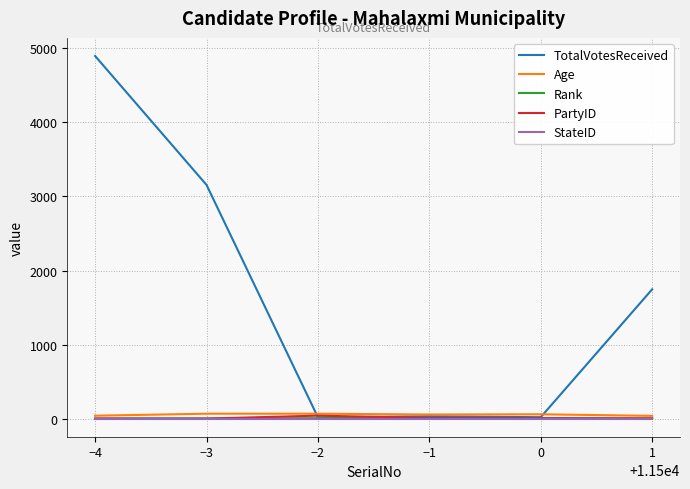

The StateID series shows 1 at 0. True or false?

True